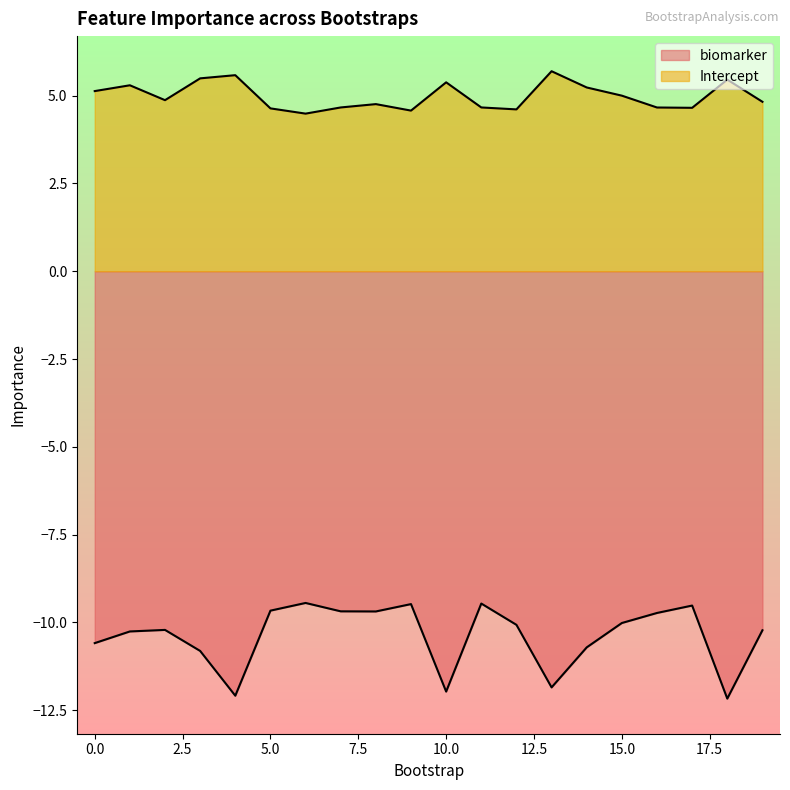

What is the spread (max minus min) of values at 5?

14.3